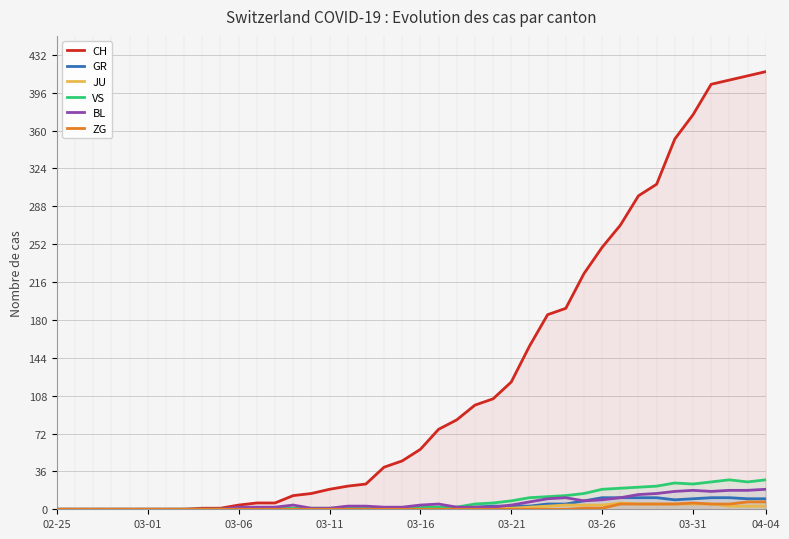

Rank the series by their maximum value, from highest to lowest.

CH, VS, BL, GR, ZG, JU